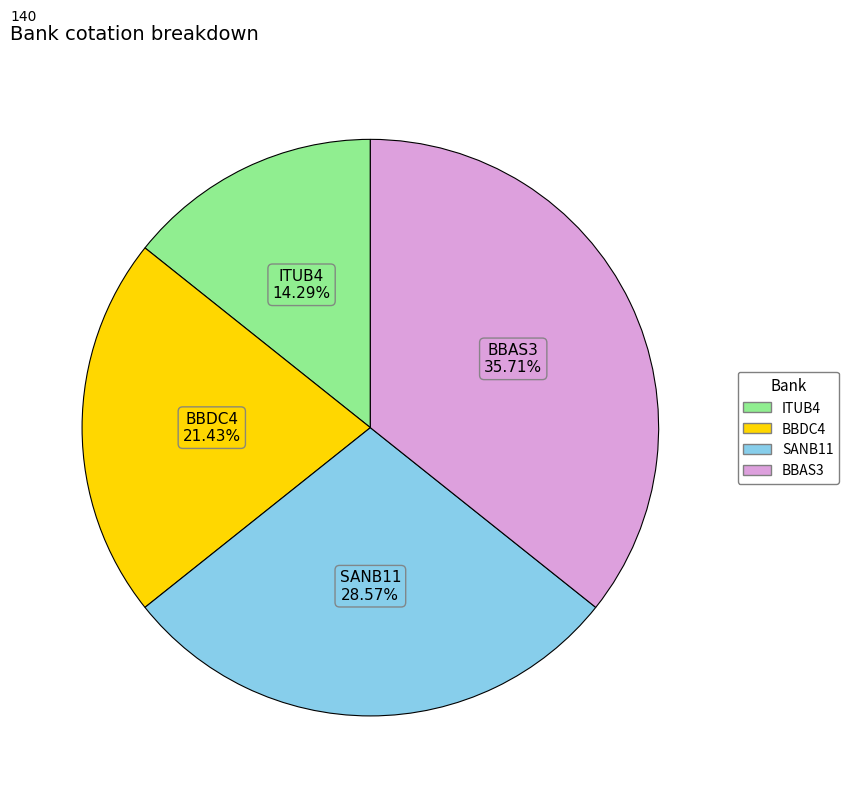

Is it true that ITUB4 is 14% of the pie?

True